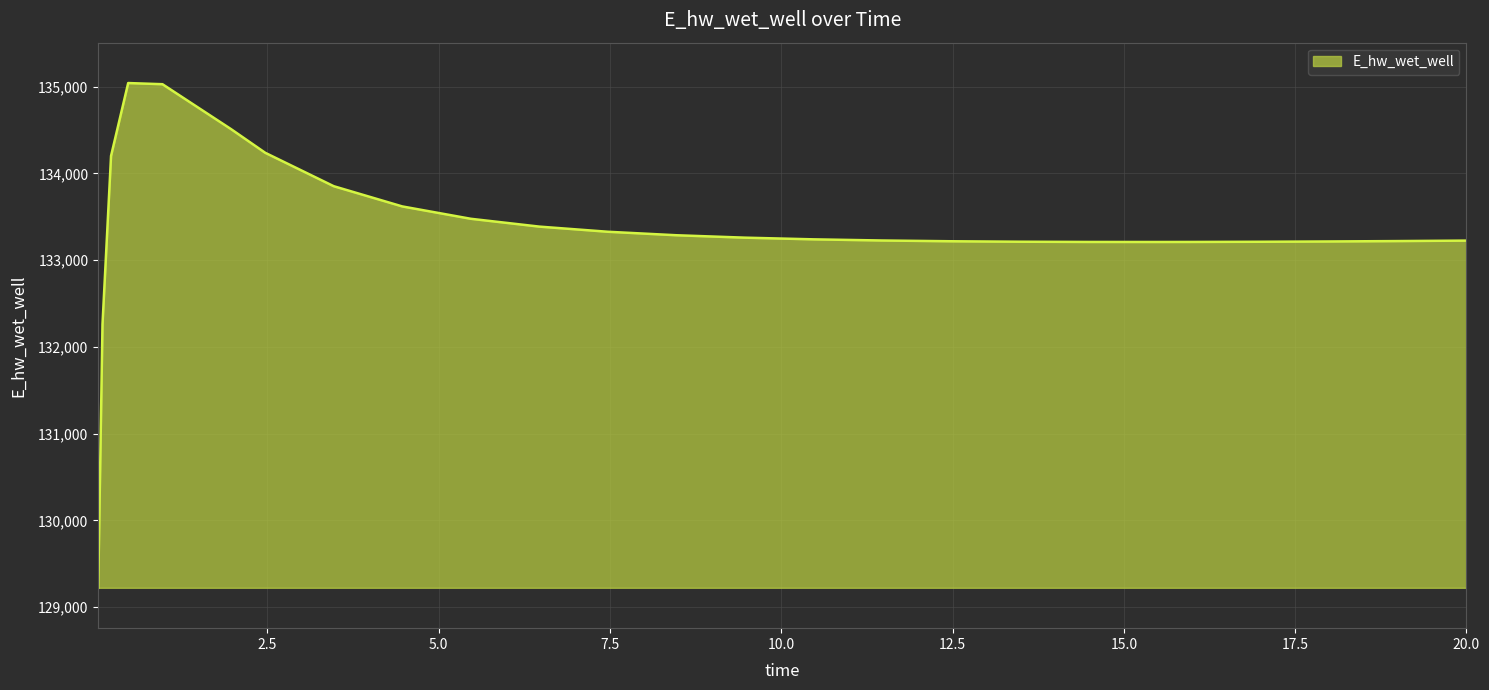

What is the difference between the maximum and minimum values?

5817.1